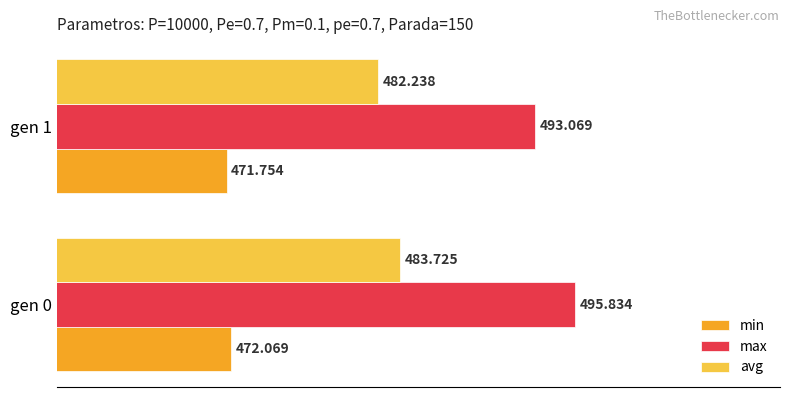

Which series has the widest spread of values?

max